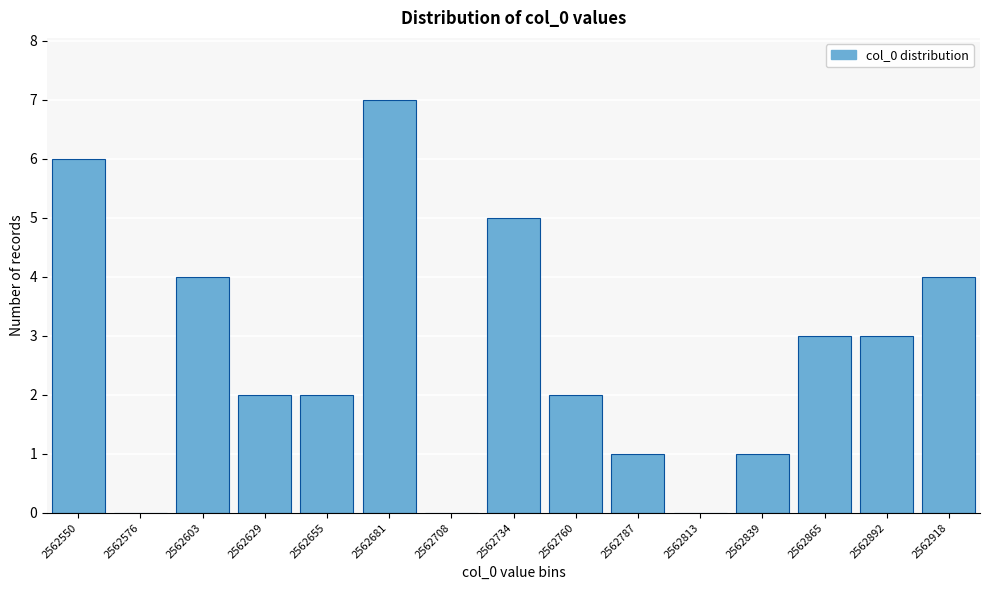

Reading right to left, what are all the values shown in this chart?

2562918=4	2562892=3	2562865=3	2562839=1	2562813=0	2562787=1	2562760=2	2562734=5	2562708=0	2562681=7	2562655=2	2562629=2	2562603=4	2562576=0	2562550=6